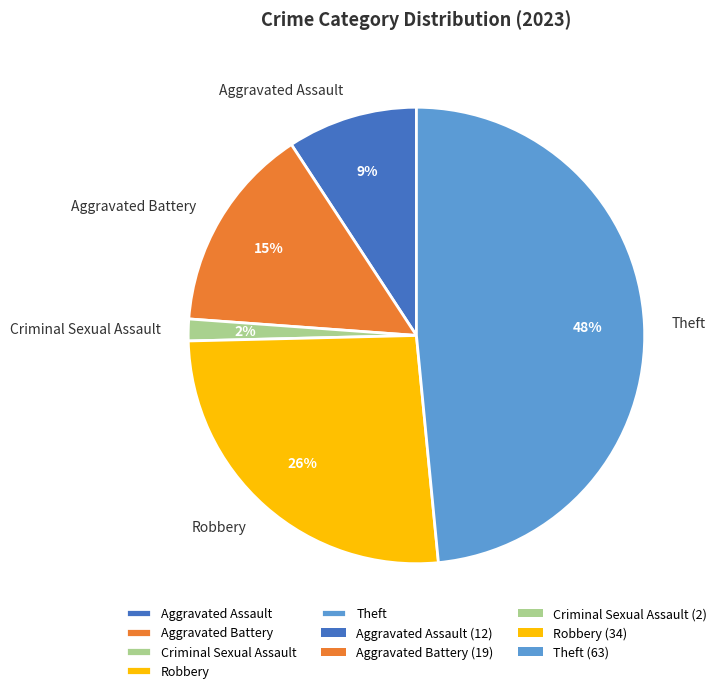

How many slices are in this pie chart?

5